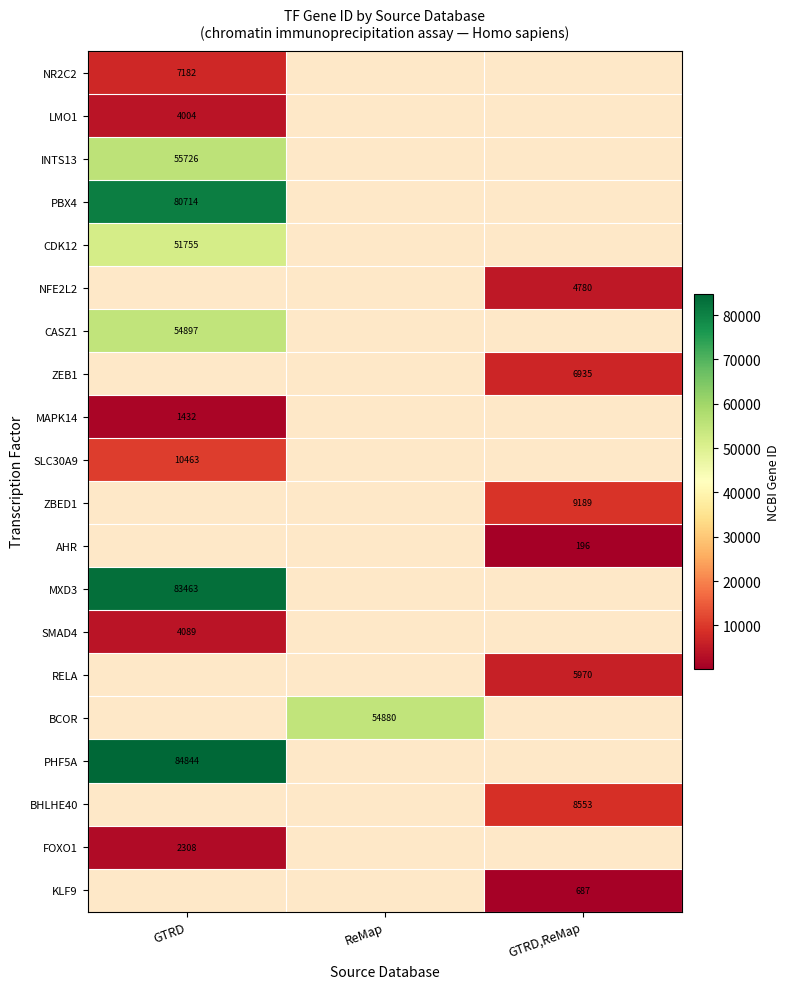

The ZEB1 series shows 10451 at GTRD,ReMap. True or false?

False